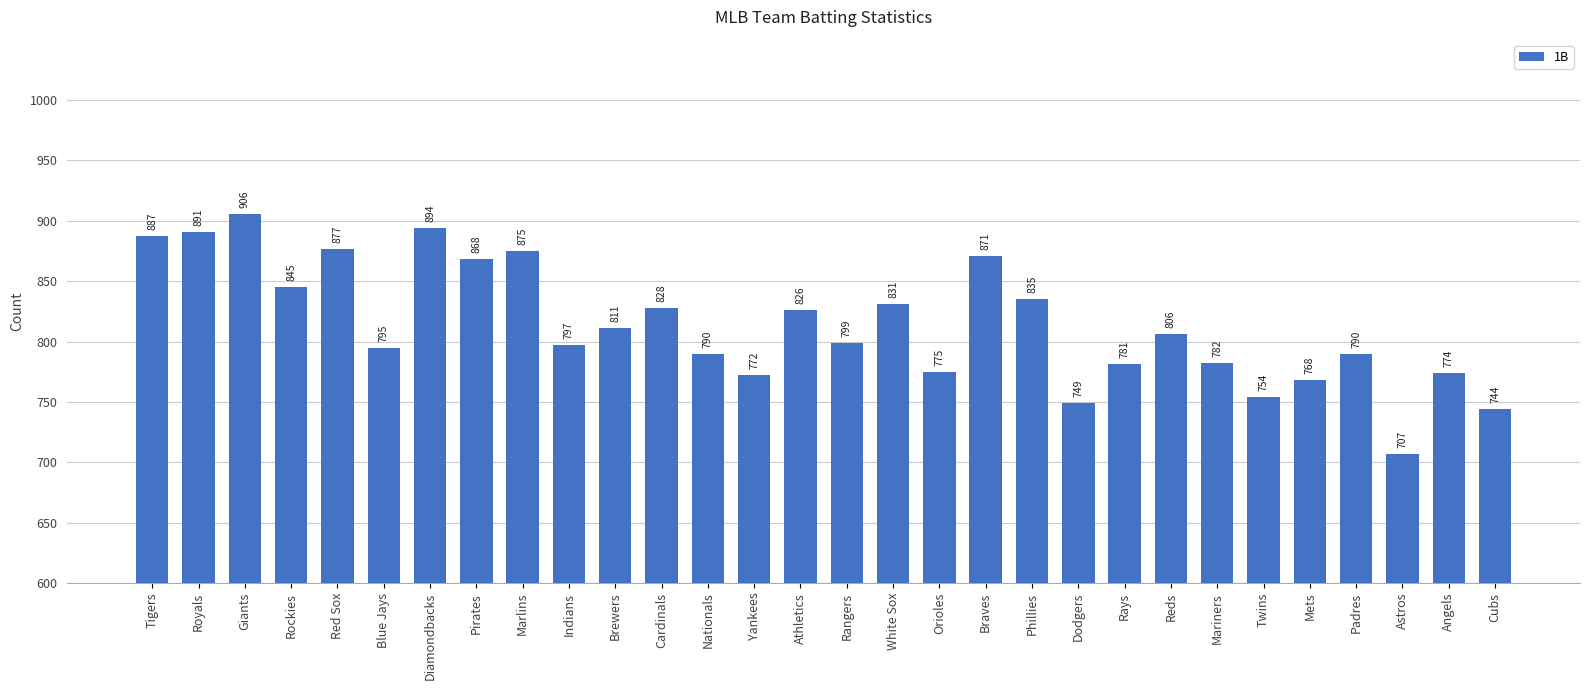

Is it true that the value at Dodgers is 749?

True